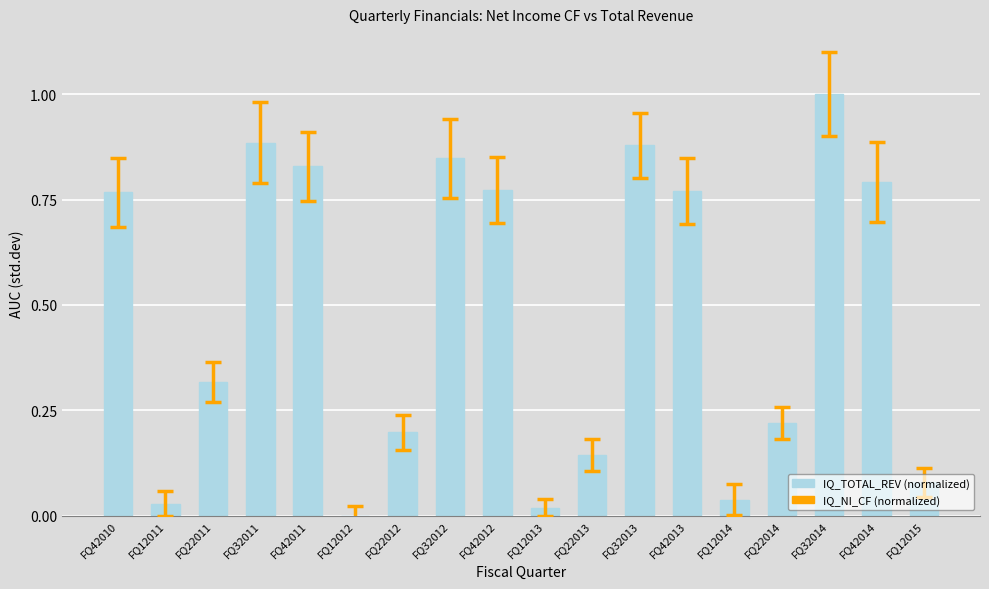

The value at FQ22014 is 0.2. True or false?

True